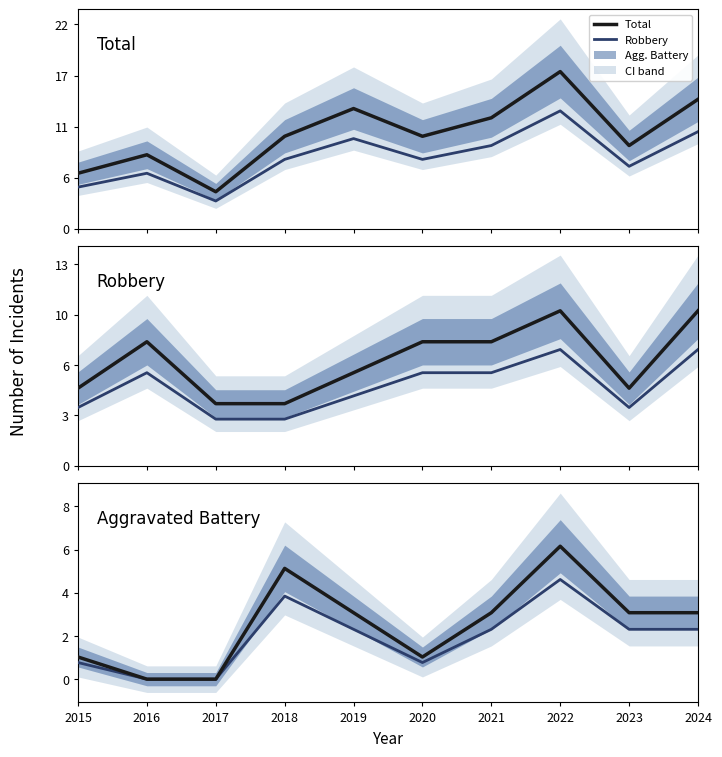

The value of Total Crime at 2019 is 3.0. True or false?

False